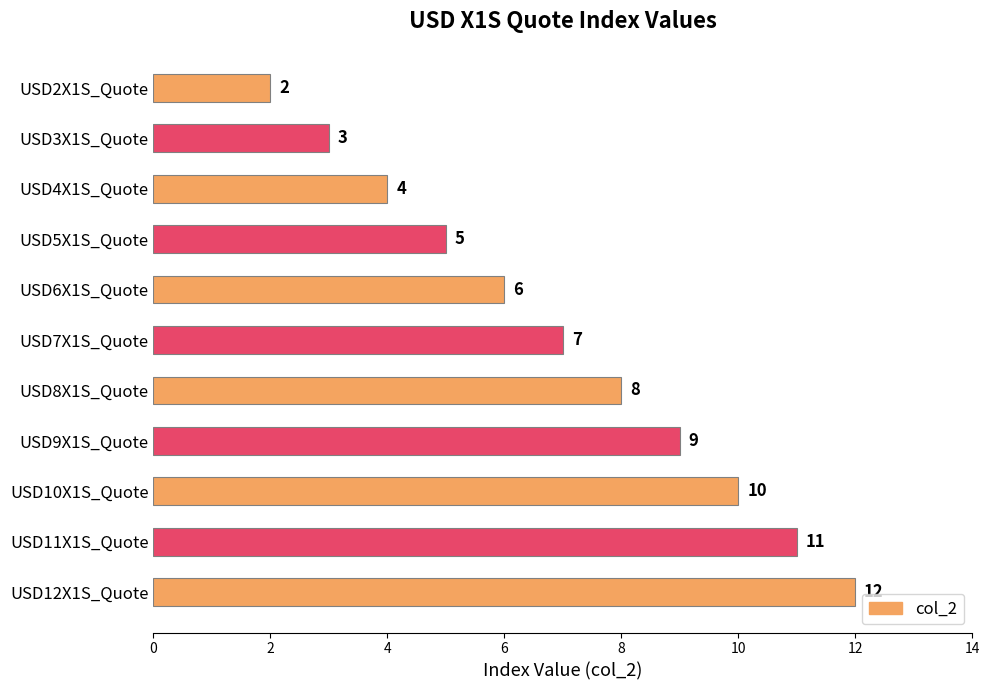

Count the number of data series in this chart.

1